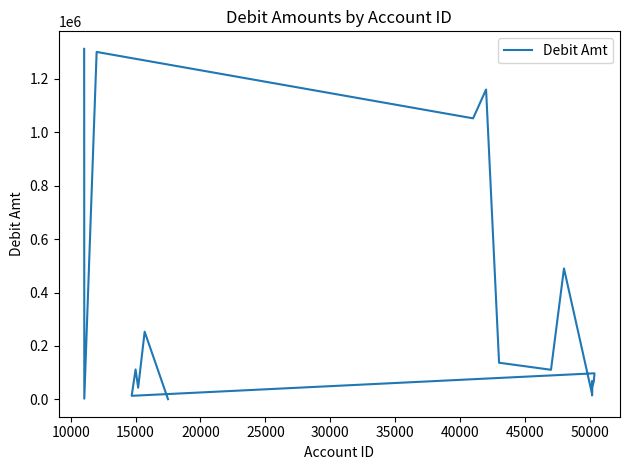

What is the difference between the maximum and minimum values?

1312175.2